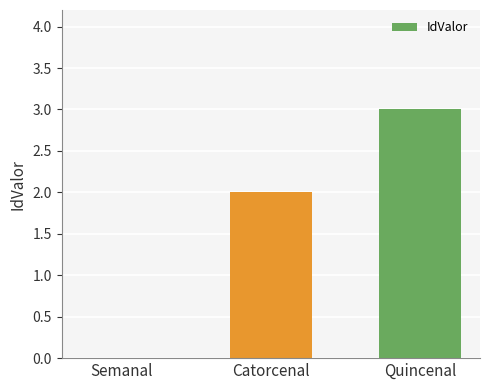

What value does the data have at Quincenal?

3